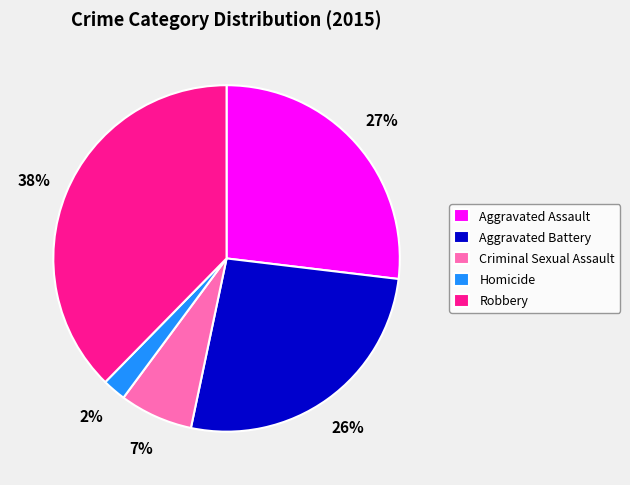

Combined, do Aggravated Battery and Aggravated Assault account for over 50%?

Yes